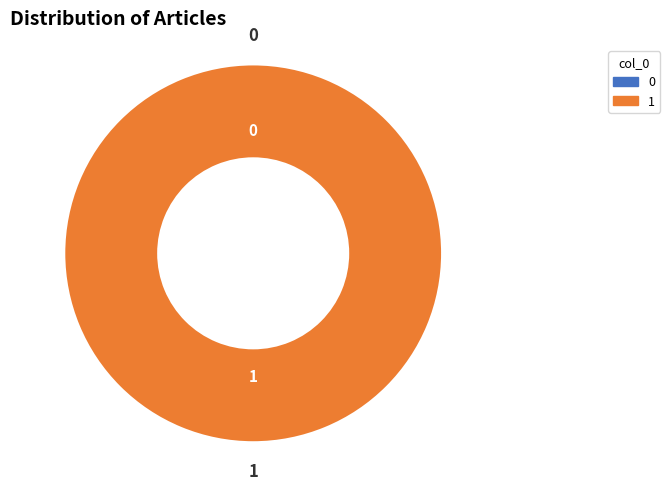

To the nearest percent, what is the difference between the André Grelin (Portail:Botanique/Articles liés) and André Grelin (Biographie) slice percentages?

100%